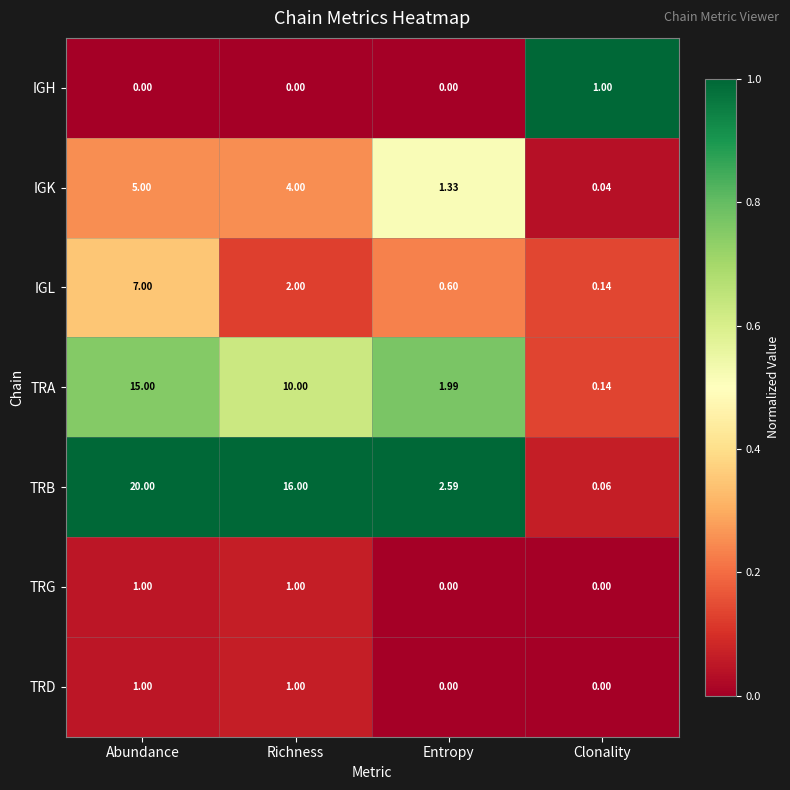

Where is IGL nearest to the value 3?

Richness